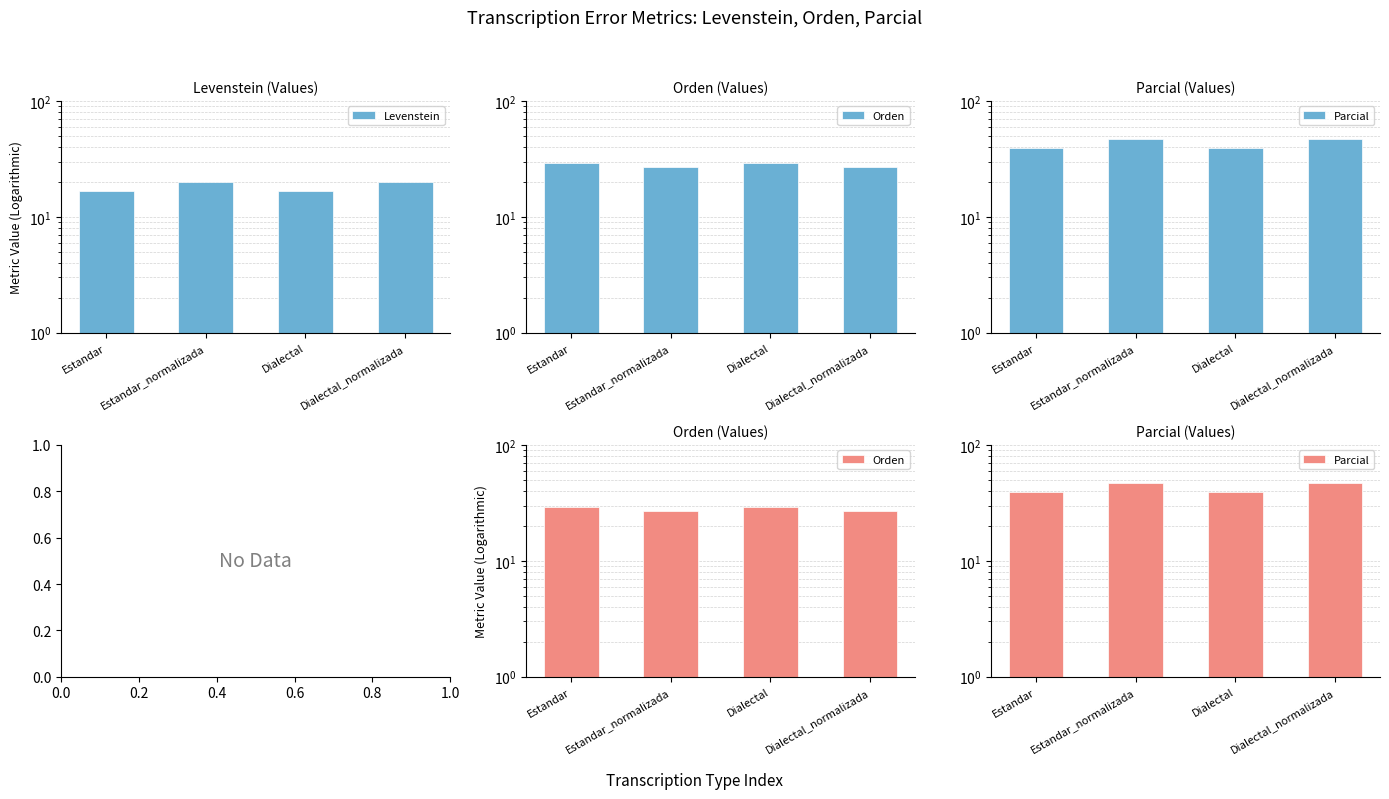

Which series has the largest total across all categories?

Parcial